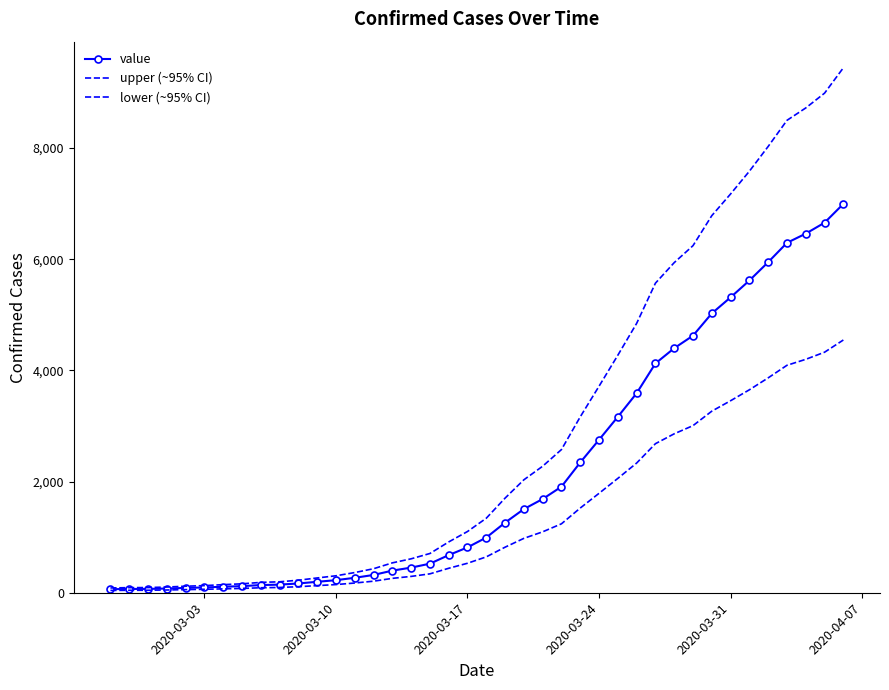

How many categories are shown in the chart?

40